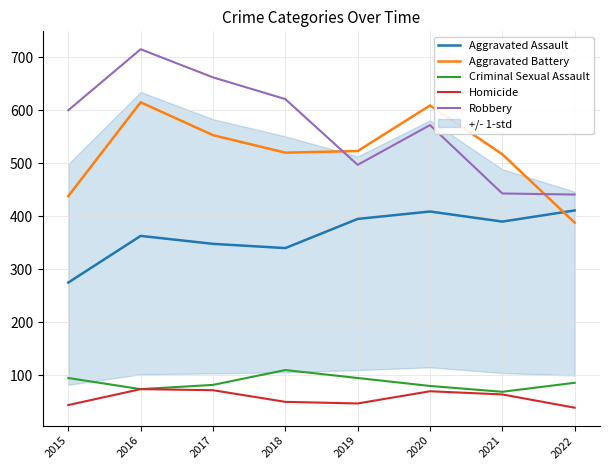

At which category does the chart reach its minimum across all series?

2022